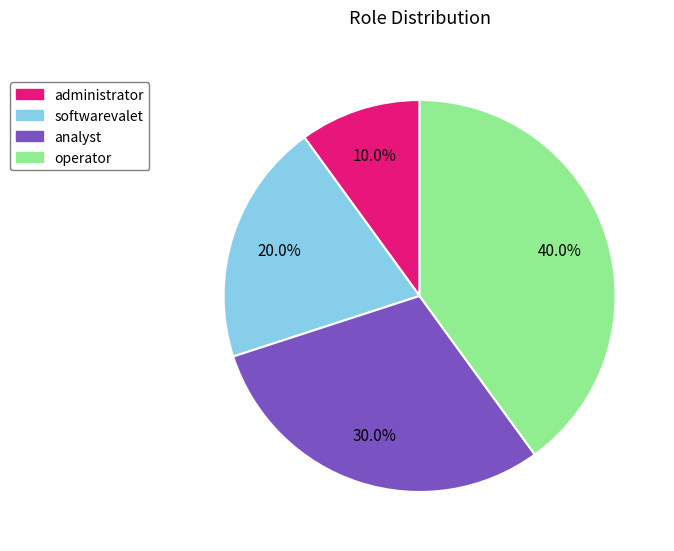

To the nearest percent, what portion does operator represent?

40%